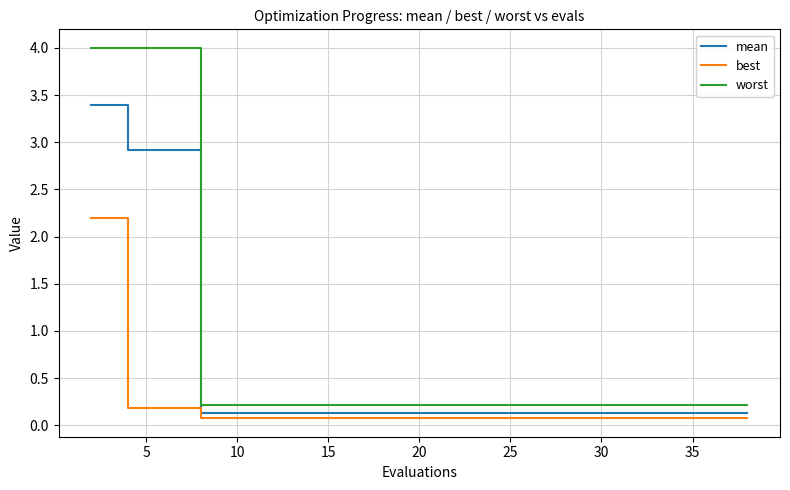

What is the difference between the second highest and second lowest values in the best series?

0.1